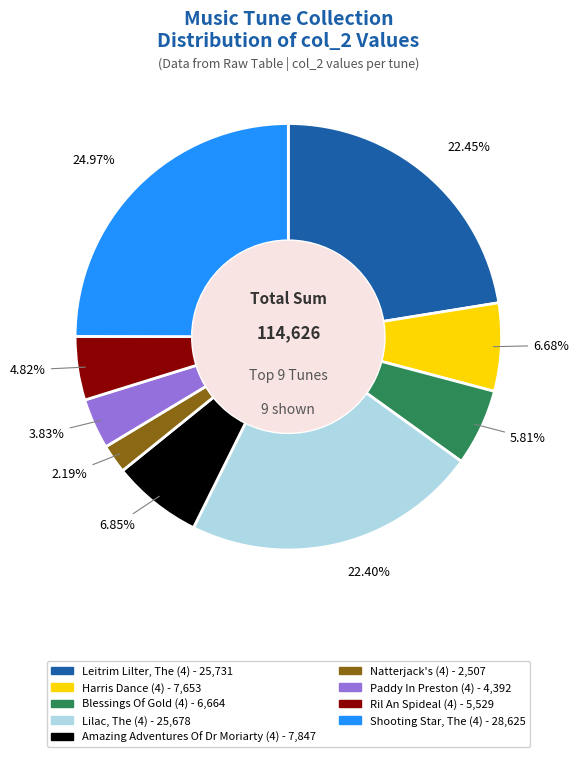

Count the number of slices in the pie.

9